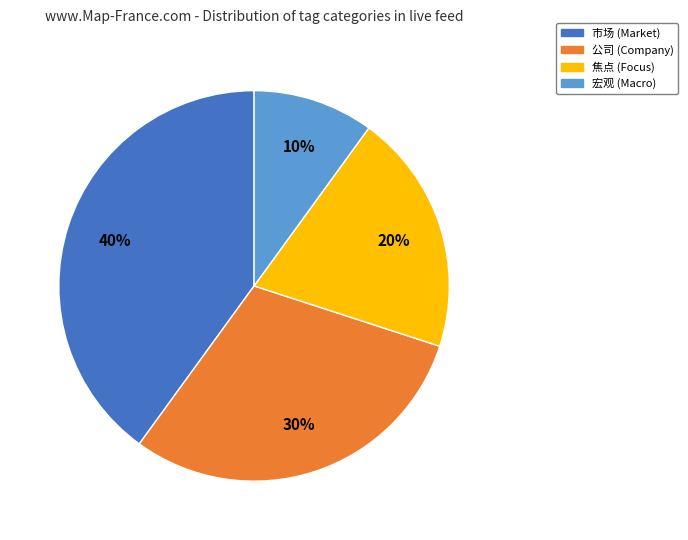

Between 焦点 and 宏观, which is larger?

焦点